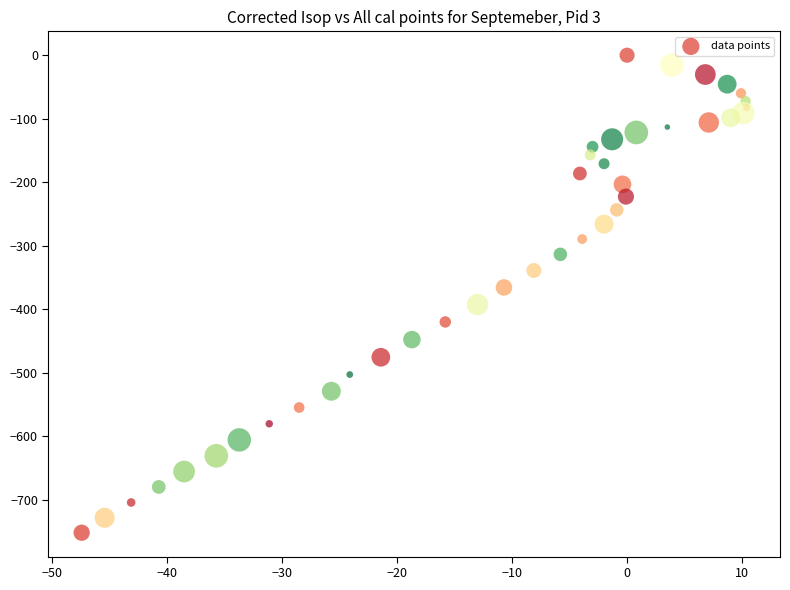

What is the range of Y values (max minus min)?

751.7